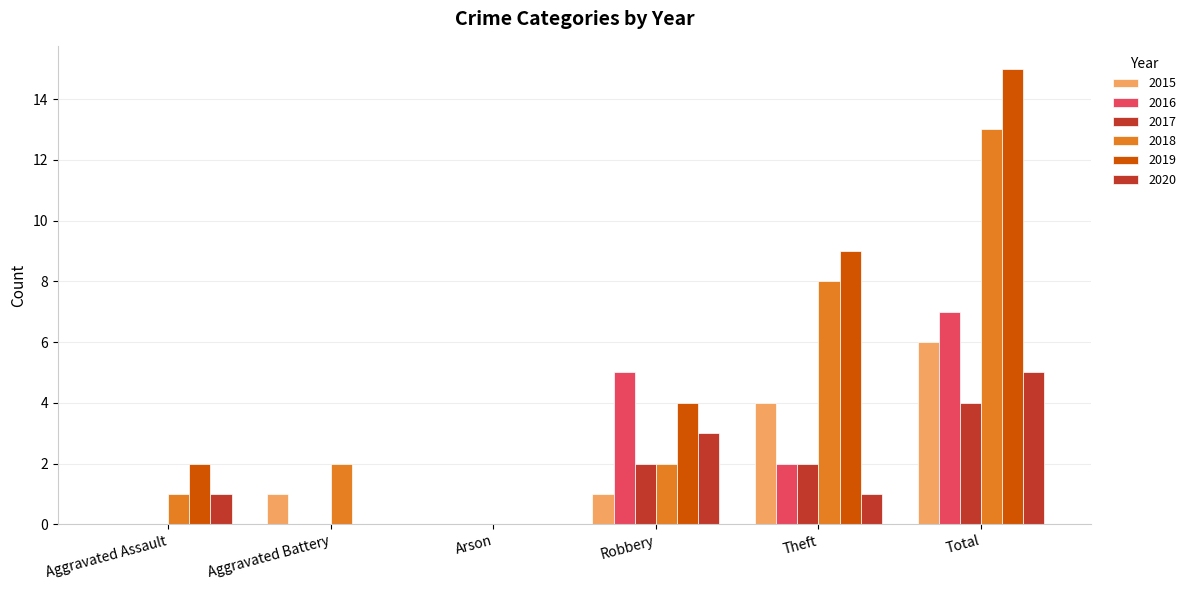

At which label is 2016 closest to 3?

Theft